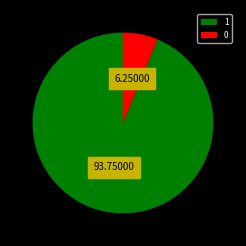

Combined, do 0 and 1 account for over 50%?

Yes